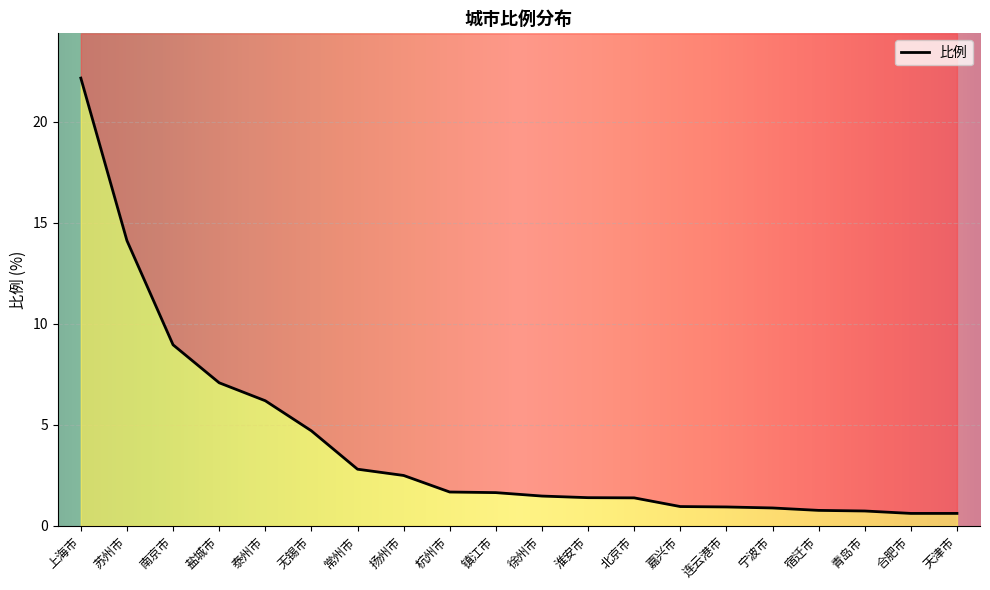

The chart shows a value of 0.8 at 天津市. True or false?

False